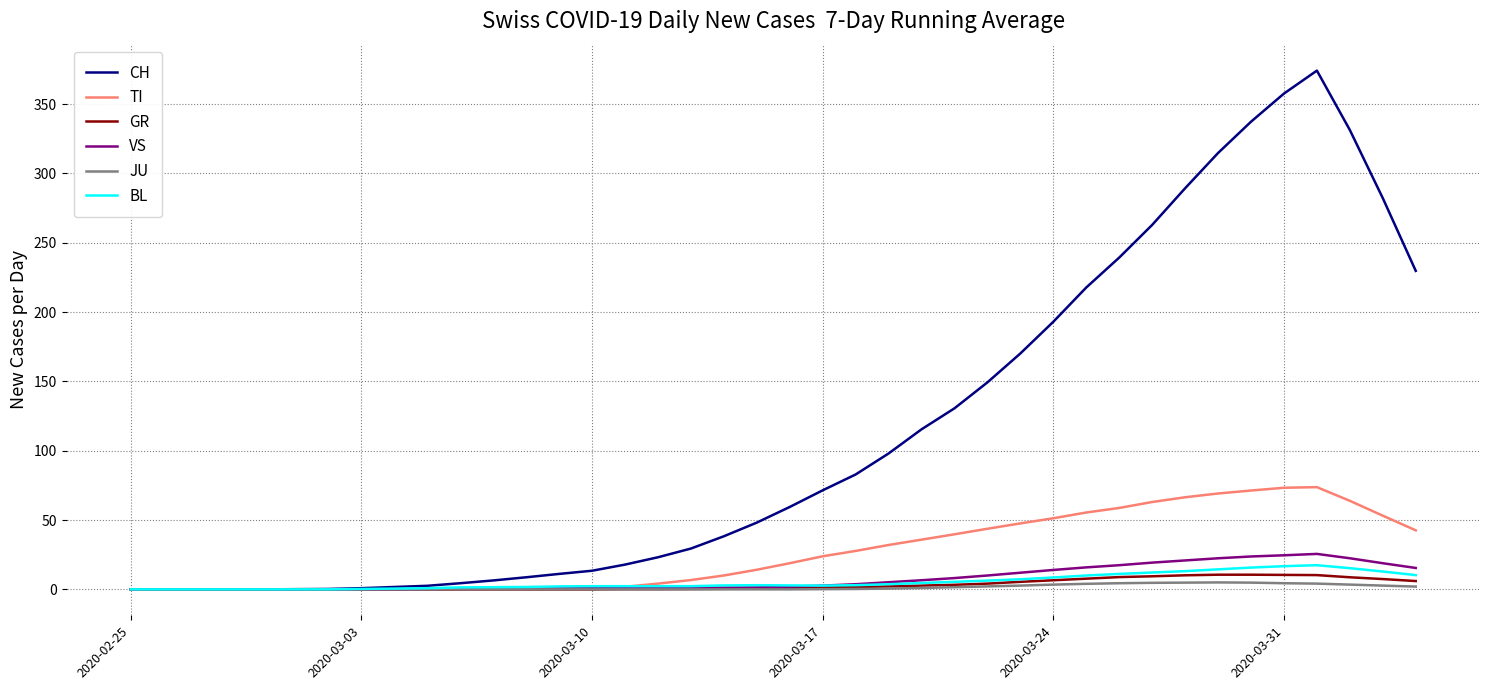

How many values in the CH series exceed 59?

20